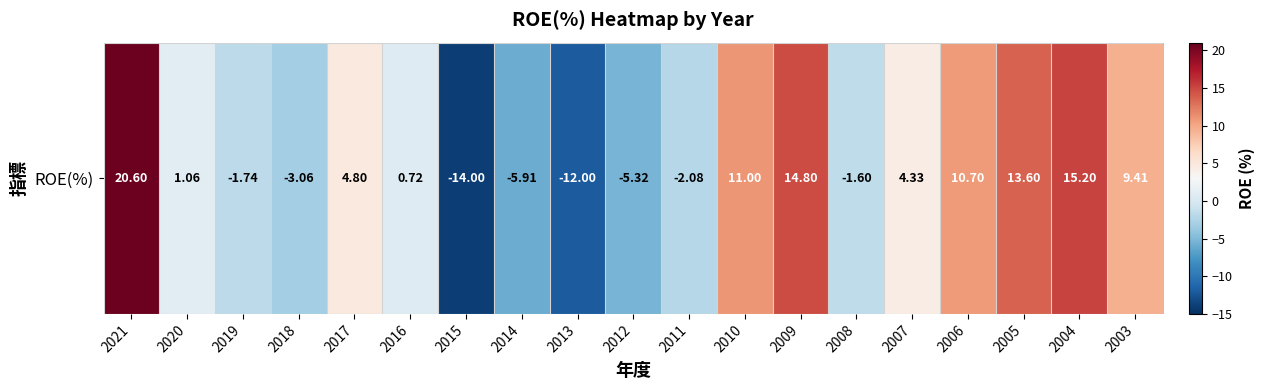

What is the minimum value shown in the chart?

-14.0